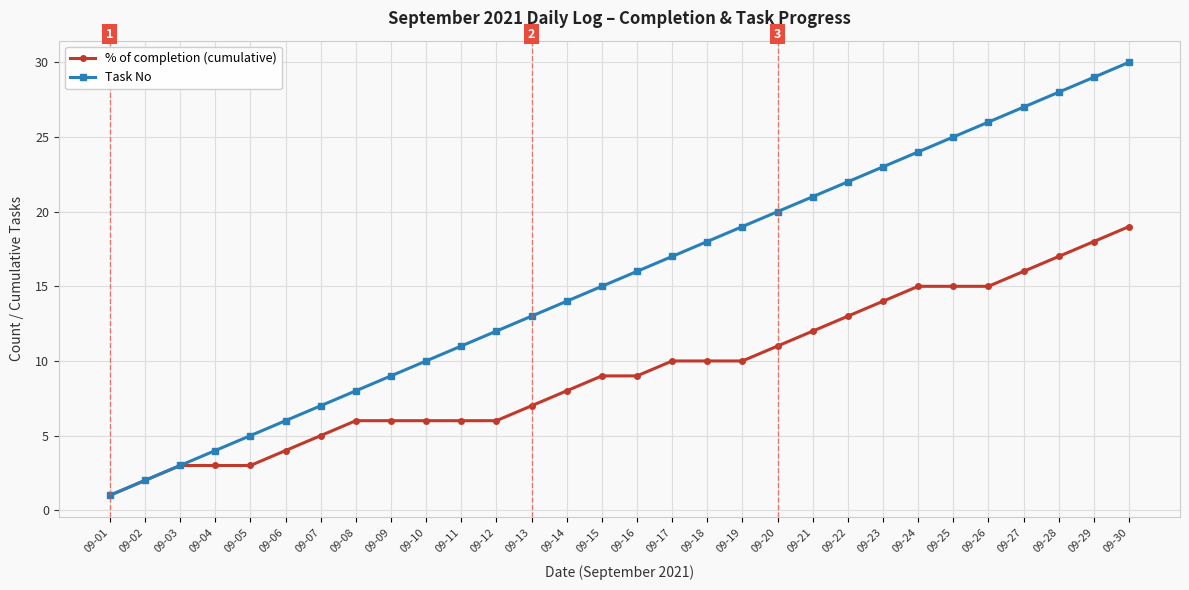

Which series has the largest total across all categories?

Task No